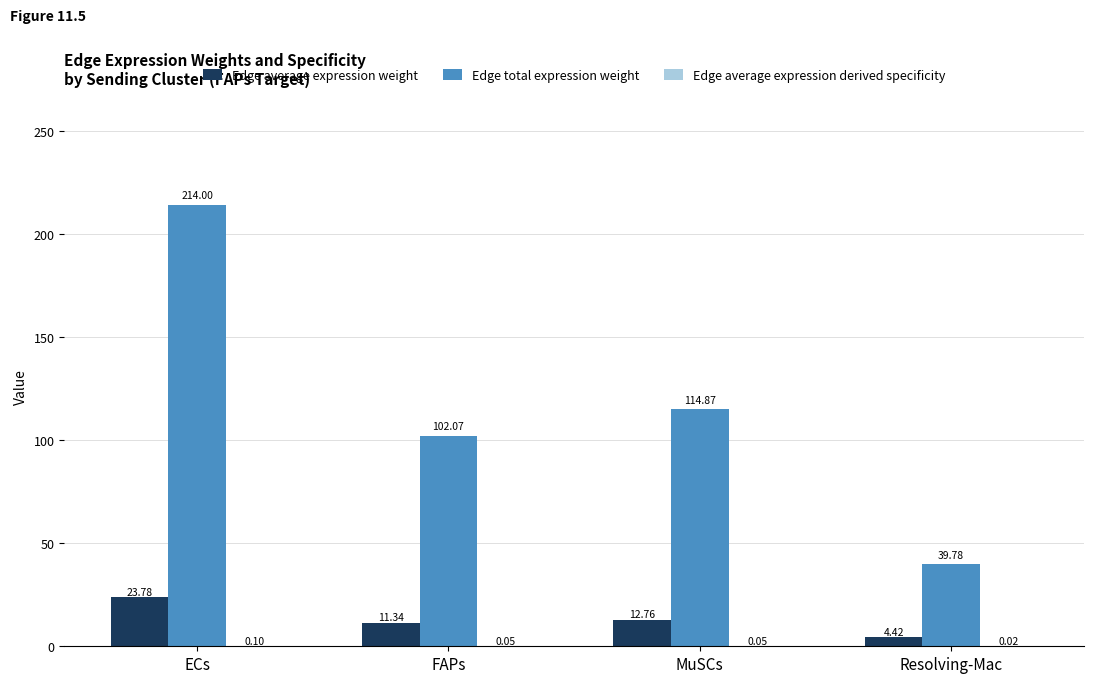

Which series changed the most between MuSCs and Resolving-Mac?

Edge total expression weight